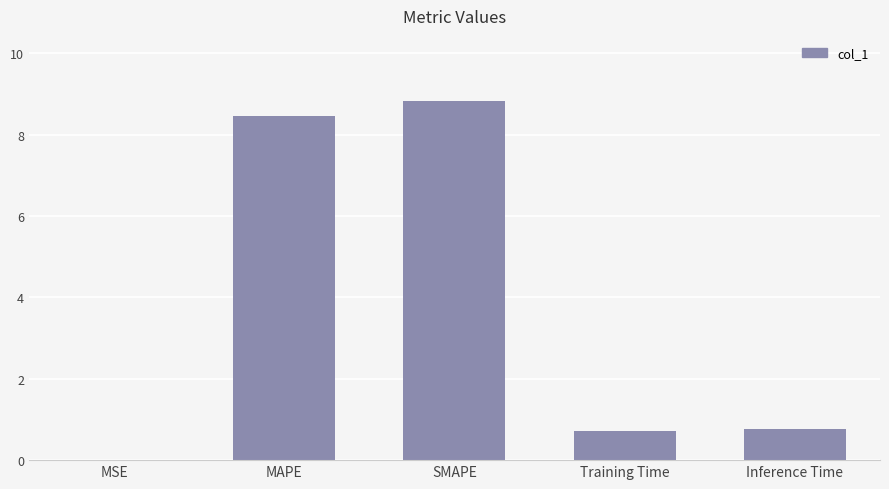

Which label corresponds to the largest value in the chart?

SMAPE